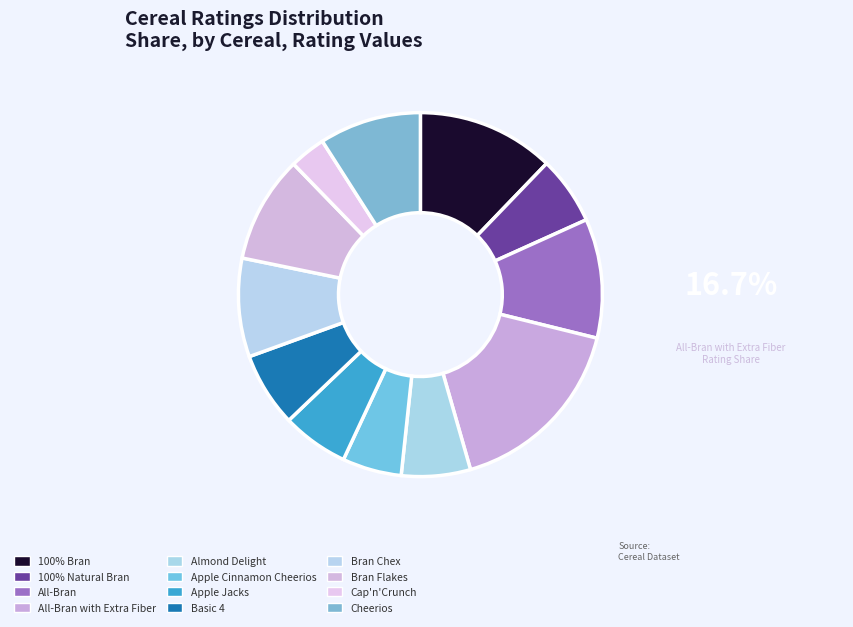

The All-Bran with Extra Fiber slice represents 17% of the pie. True or false?

True